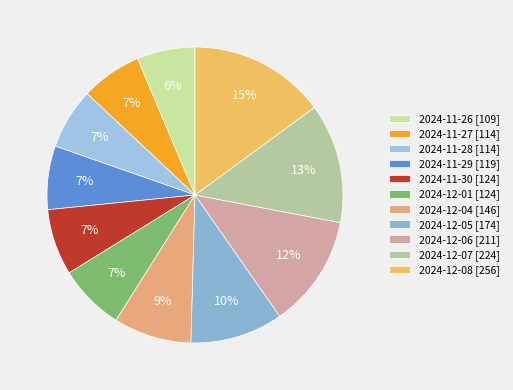

Count the number of slices in the pie.

11